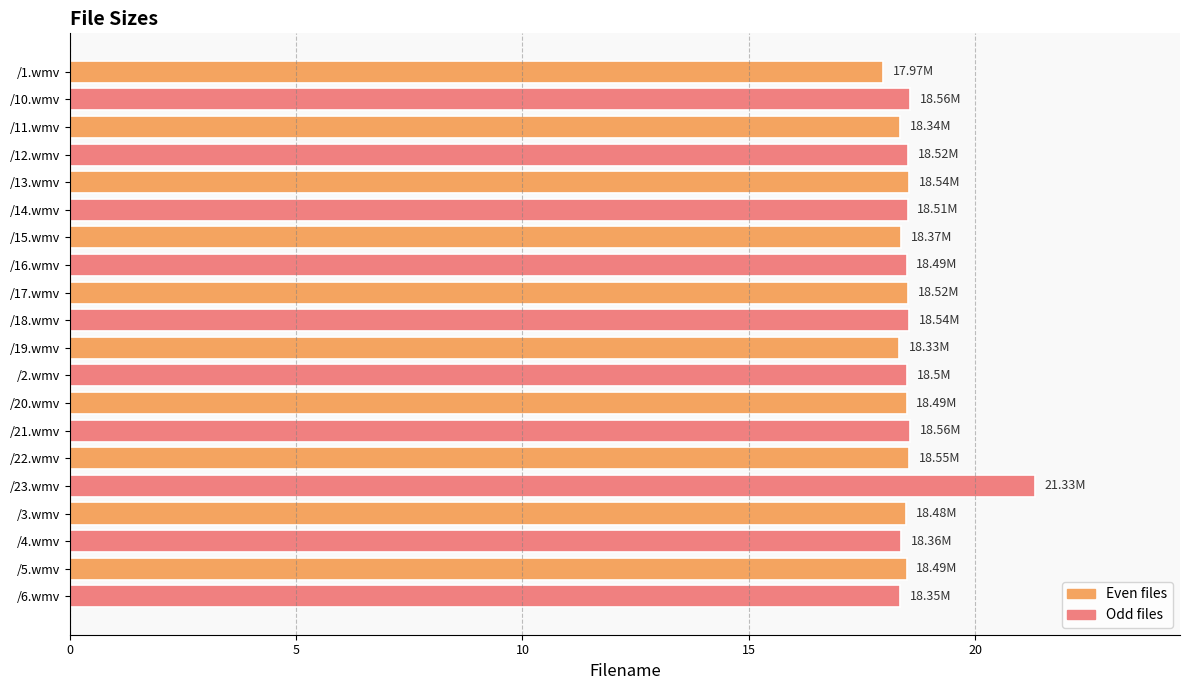

What is the sum of all values?

371.8